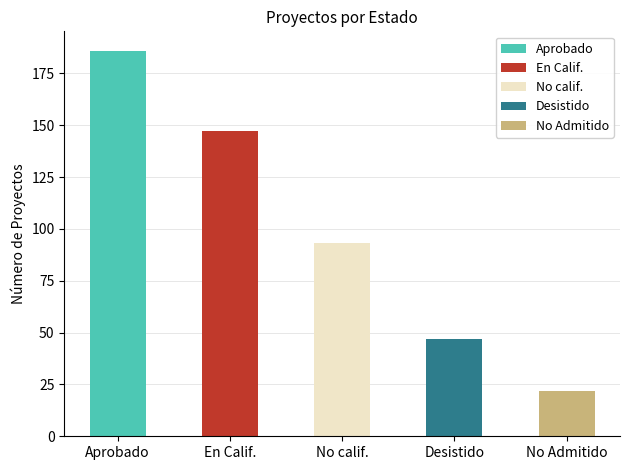

Does the chart contain stacked bars?

No